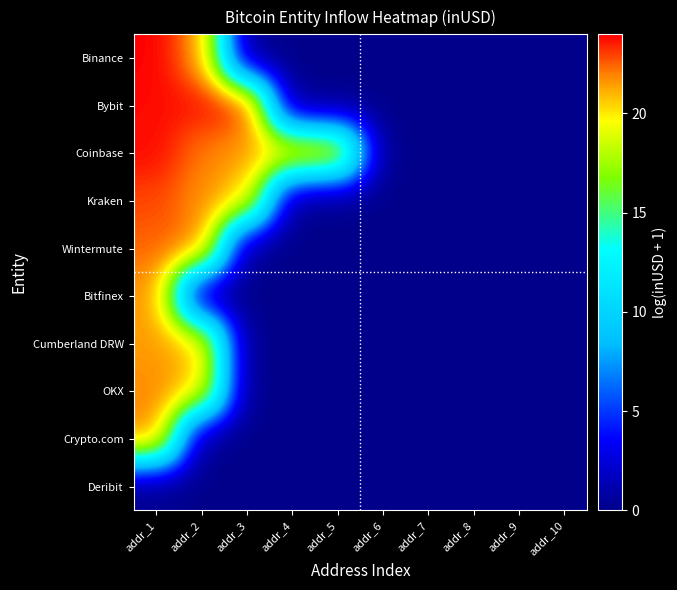

At how many categories does at least one series exceed 13?

5